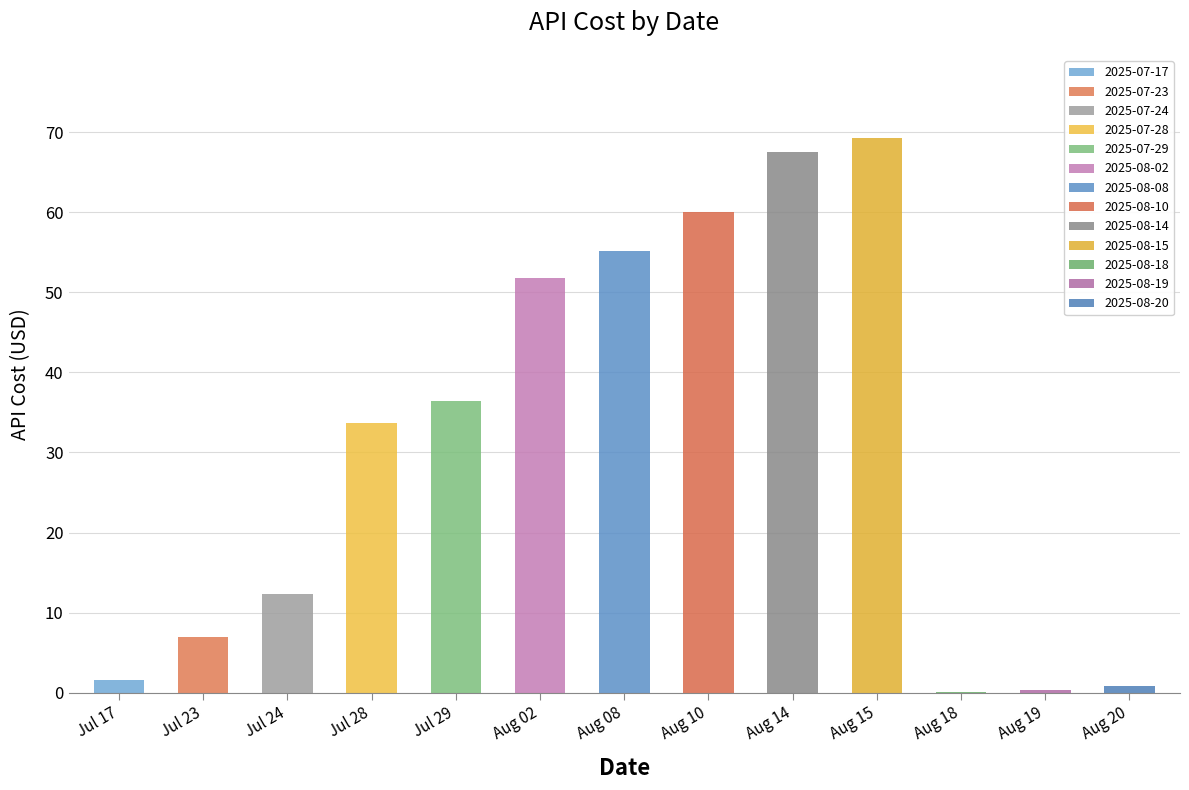

Are the bars grouped side by side (vs. stacked)?

No